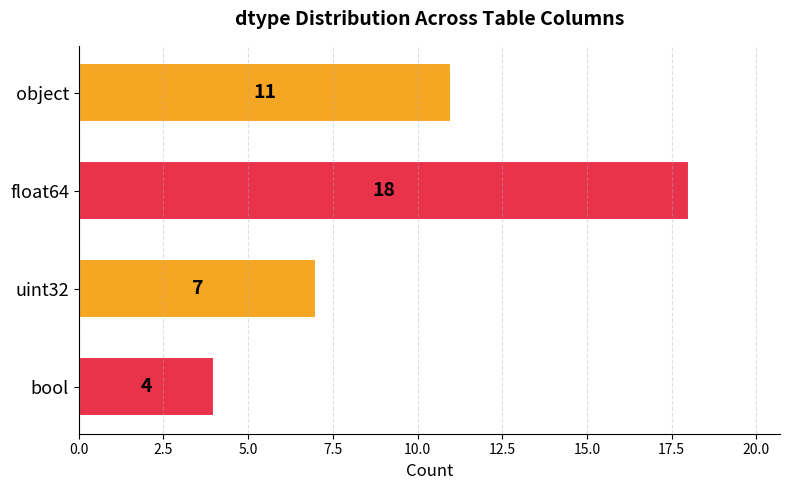

How many values are below 11?

2